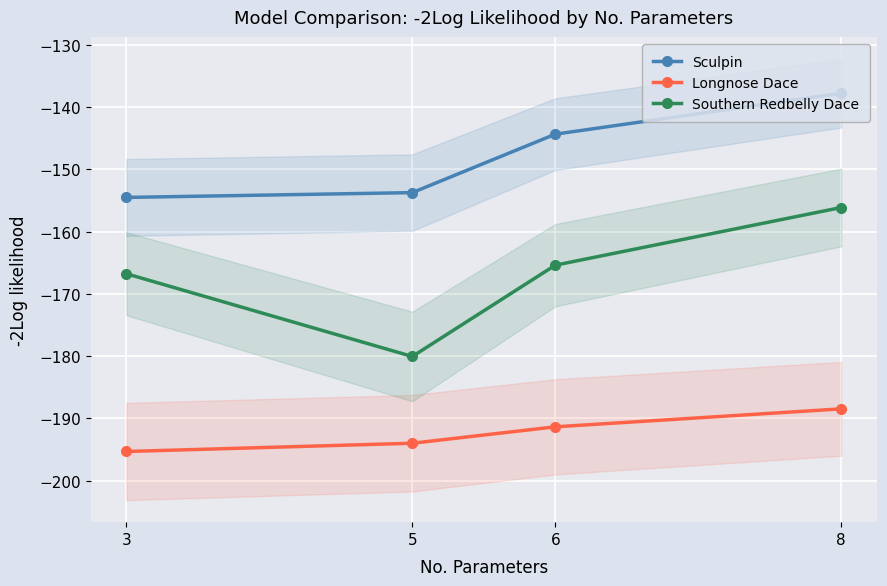

Is this an area chart (filled region under the line)?

No